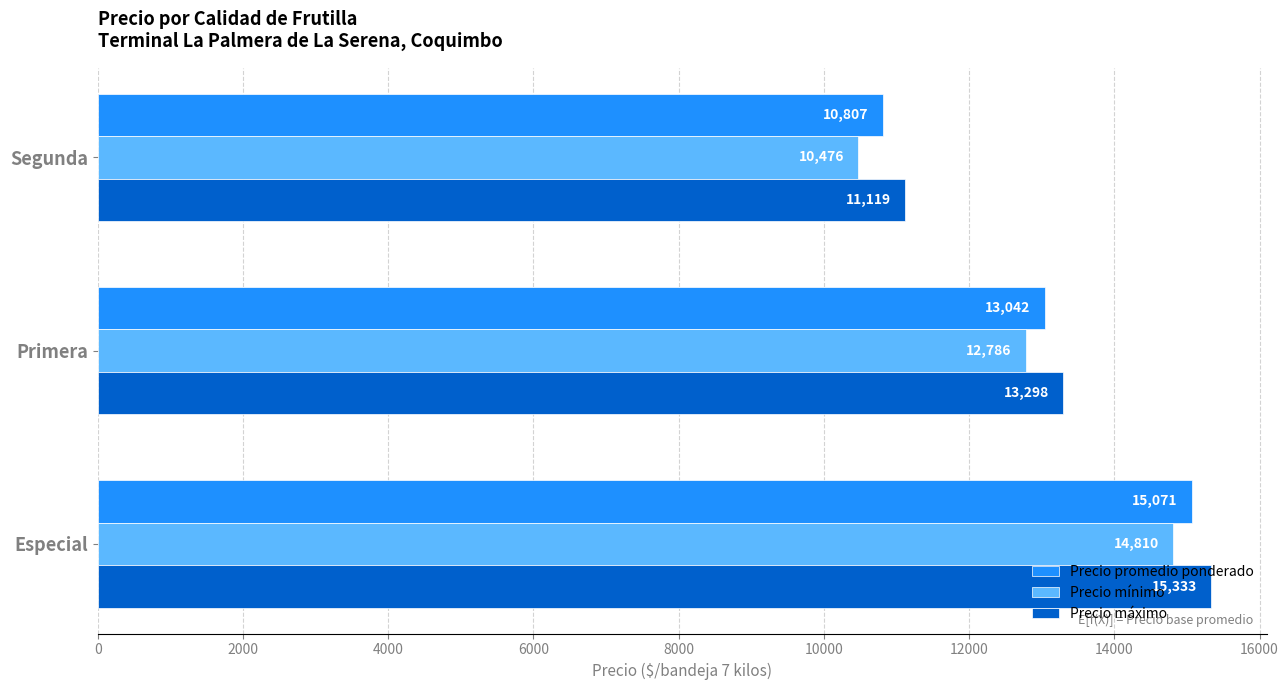

Where is Precio promedio ponderado nearest to the value 12939?

Primera